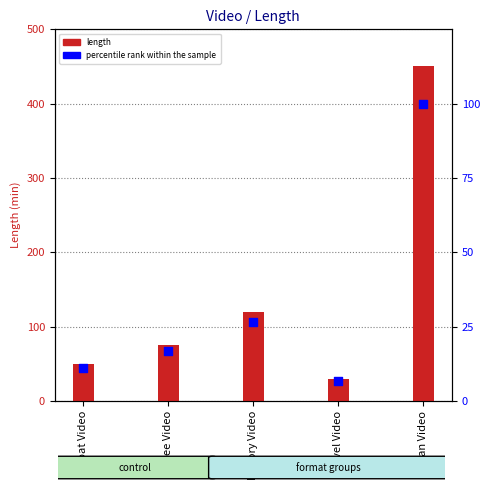

Which series has the largest Y range (max minus min)?

length